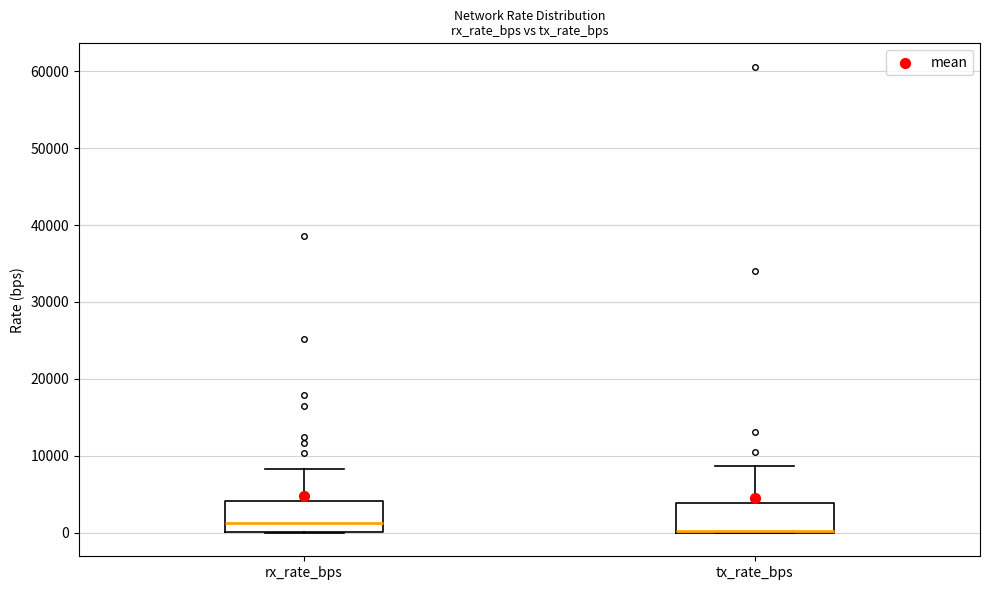

Where does the median line of the box for rx_rate_bps sit on the y-axis? The values are not printed on the chart, so give them approximately, as read against the axis.

1000